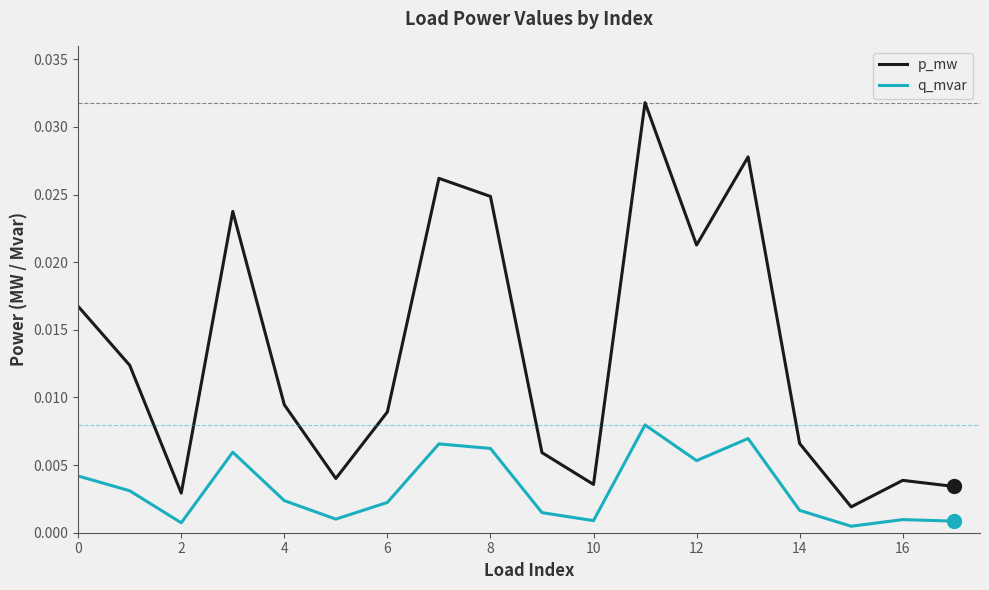

Which series has the widest spread of values?

p_mw